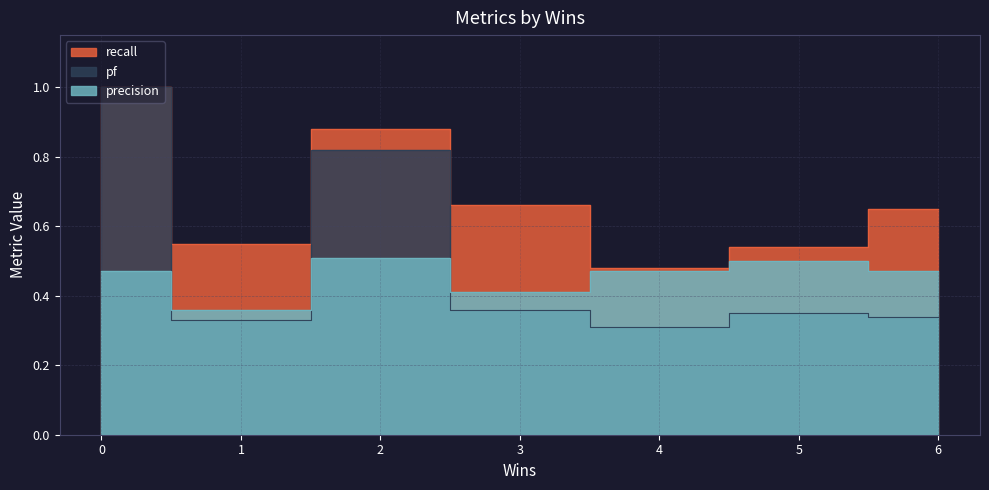

Does the chart have visible grid lines?

Yes